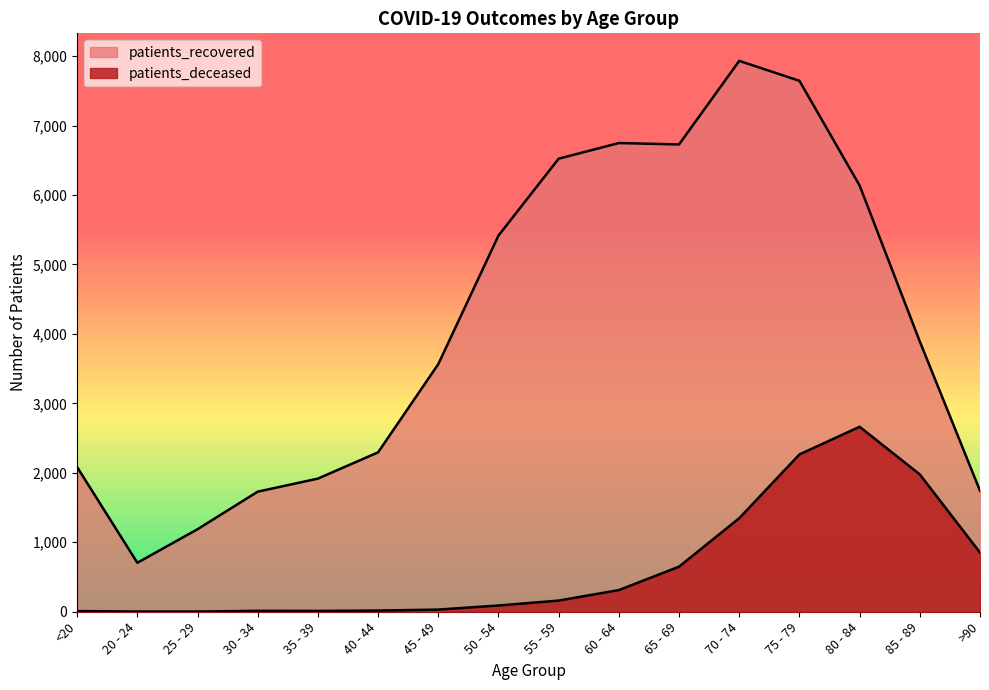

What is the total value across all series at 40 - 44?

2312